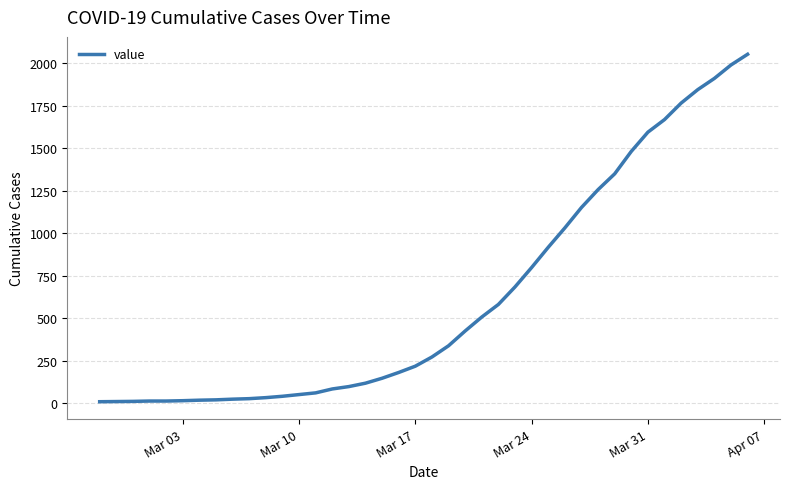

What is the maximum value shown in the chart?

2052